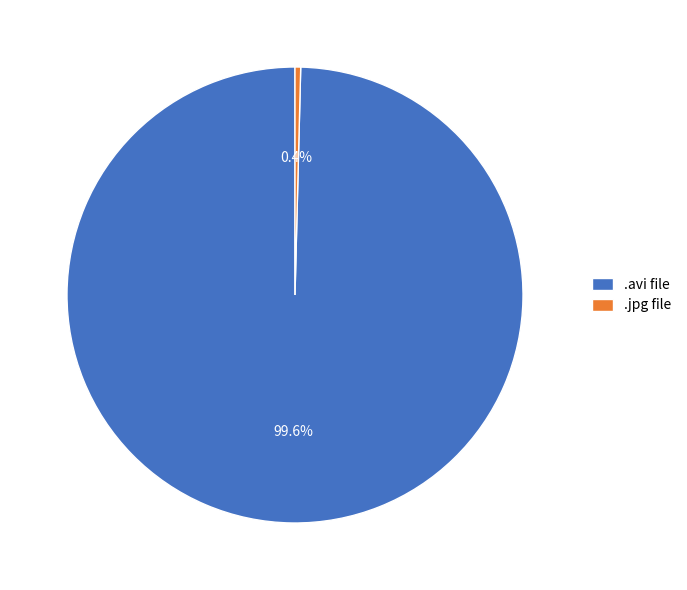

Which category accounts for the majority?

.avi file